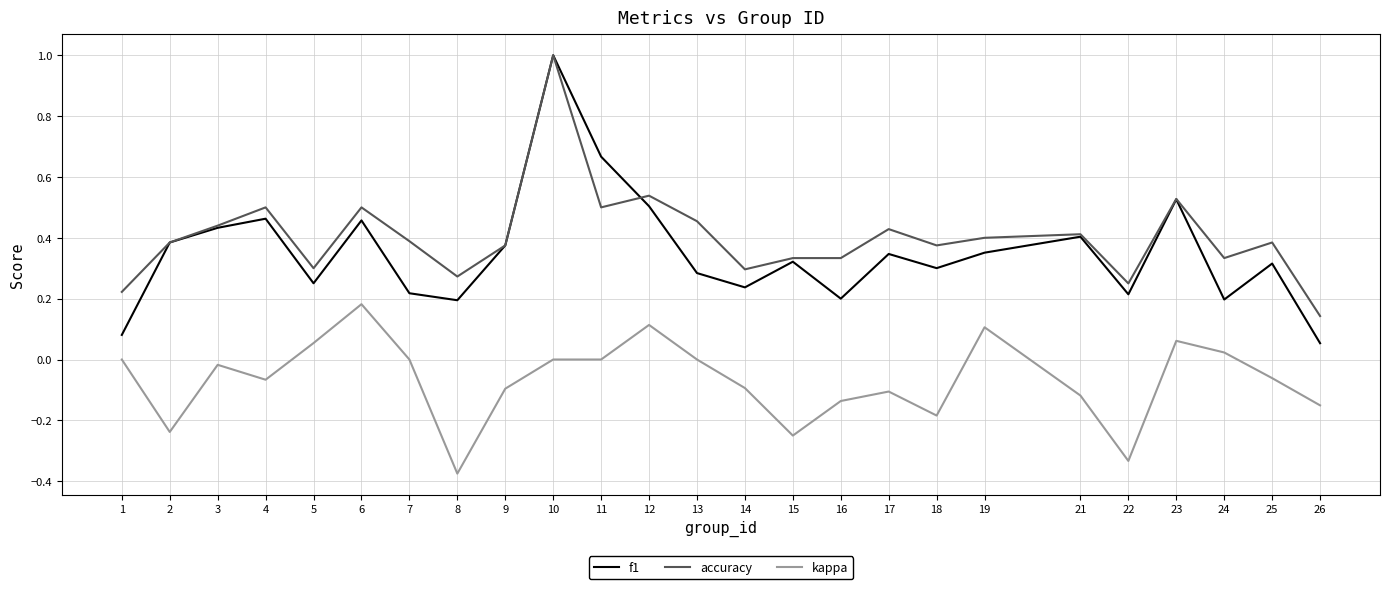

What is the sum of all accuracy values?

10.1